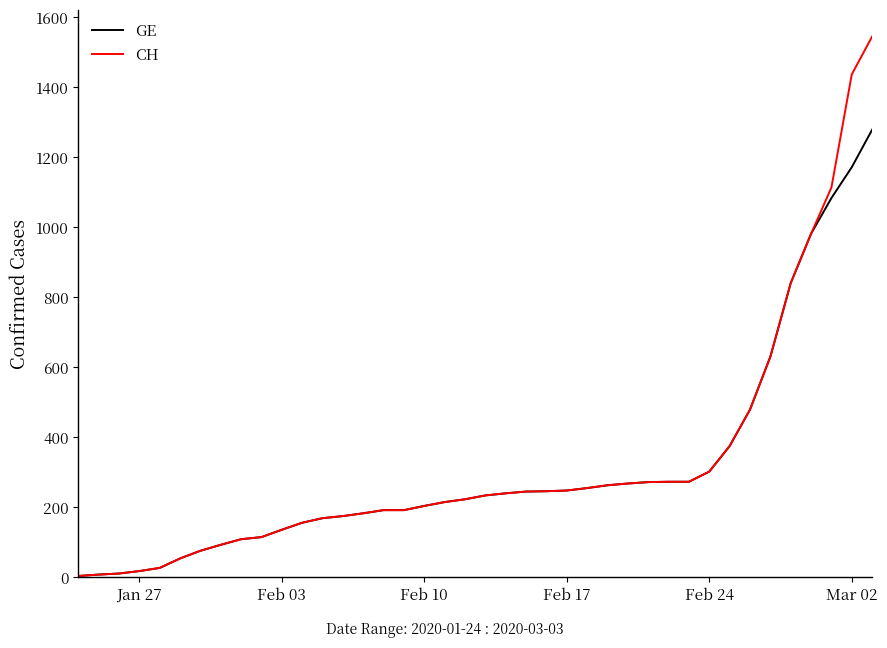

Is this an area chart (filled region under the line)?

No